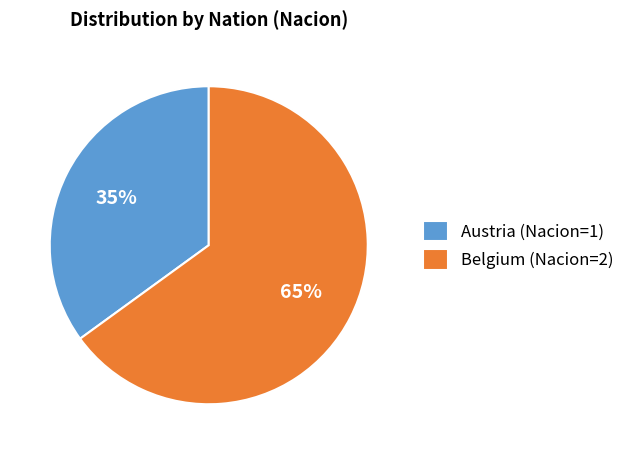

The Austria (Nacion=1) slice represents 45% of the pie. True or false?

False